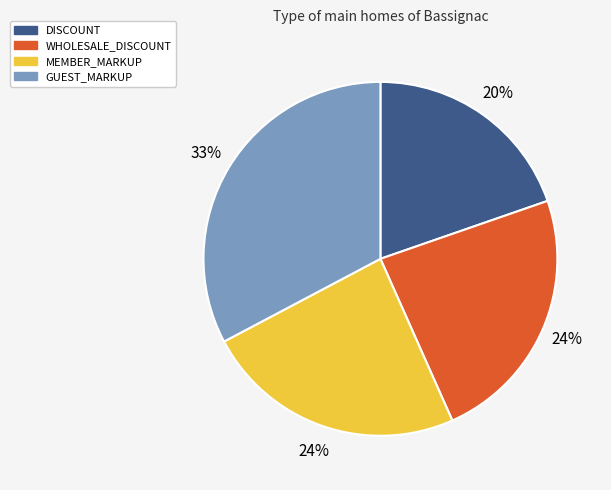

The GUEST_MARKUP slice represents 44% of the pie. True or false?

False